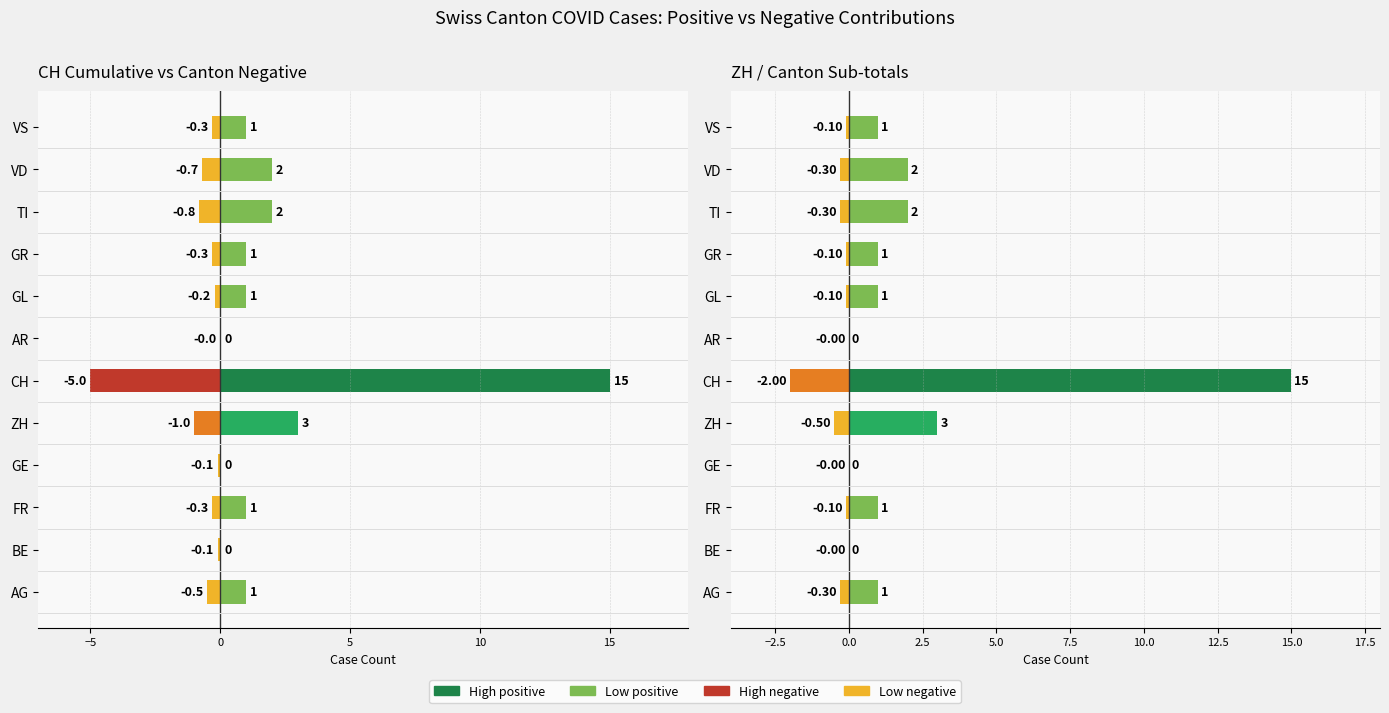

How many series are shown in this chart?

6